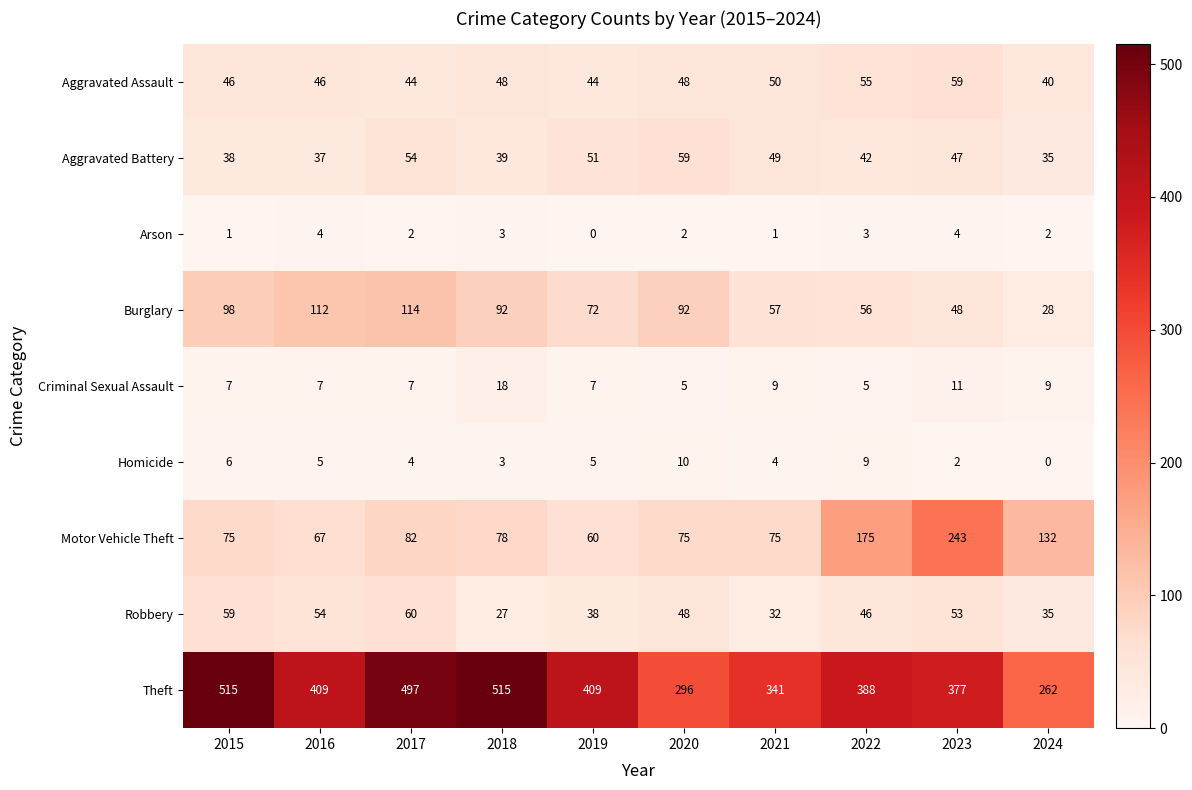

Is it true that Criminal Sexual Assault equals 14 at 2021?

False